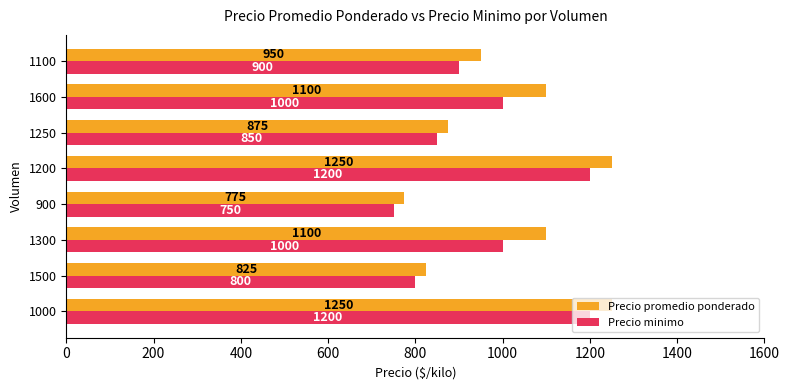

Rank the series by their maximum value, from highest to lowest.

Precio promedio ponderado, Precio minimo